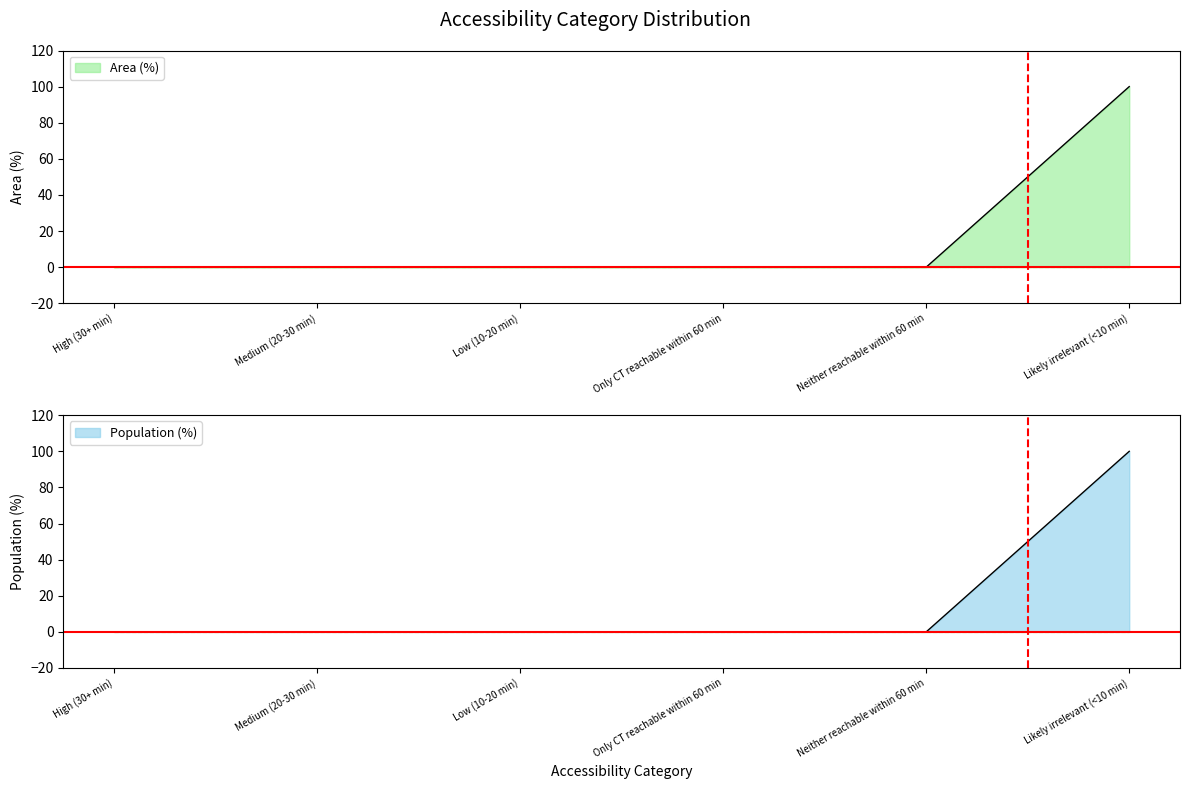

How many categories are shown in the chart?

6